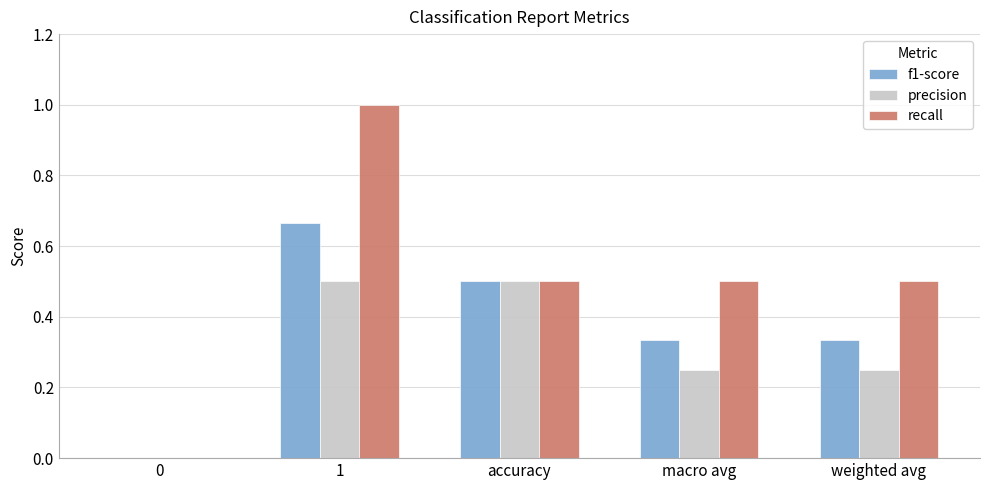

How many distinct data groups are displayed?

3